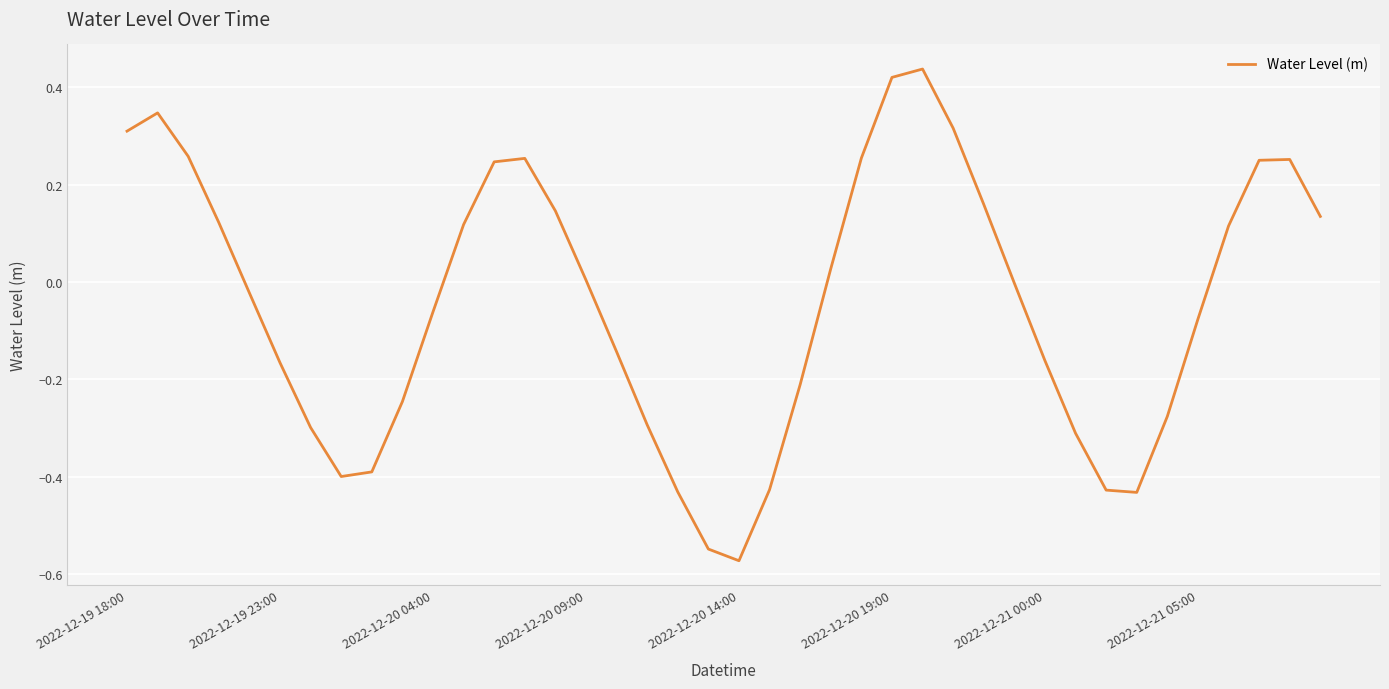

What is the difference between the maximum and minimum values?

1.0